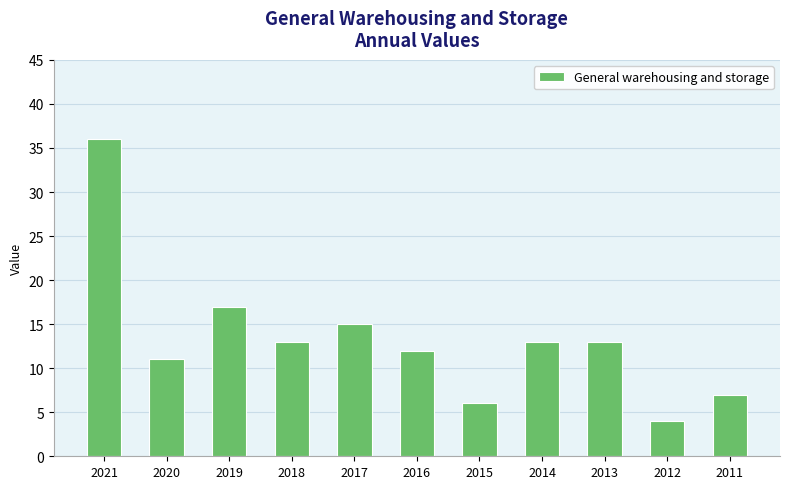

Reading left to right, transcribe all the data shown in this chart.

36	11	17	13	15	12	6	13	13	4	7